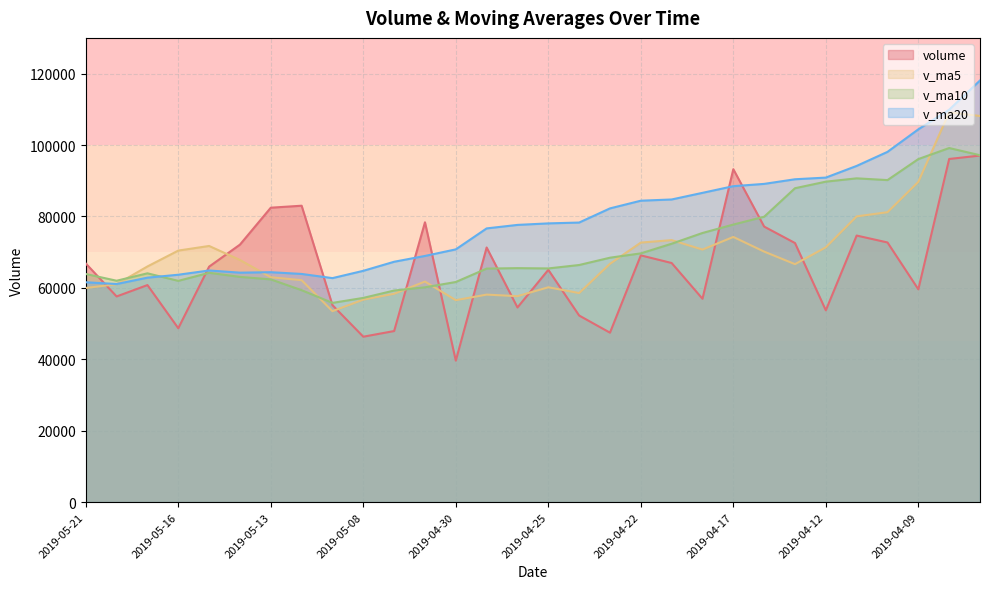

How many lines are shown in the chart?

4